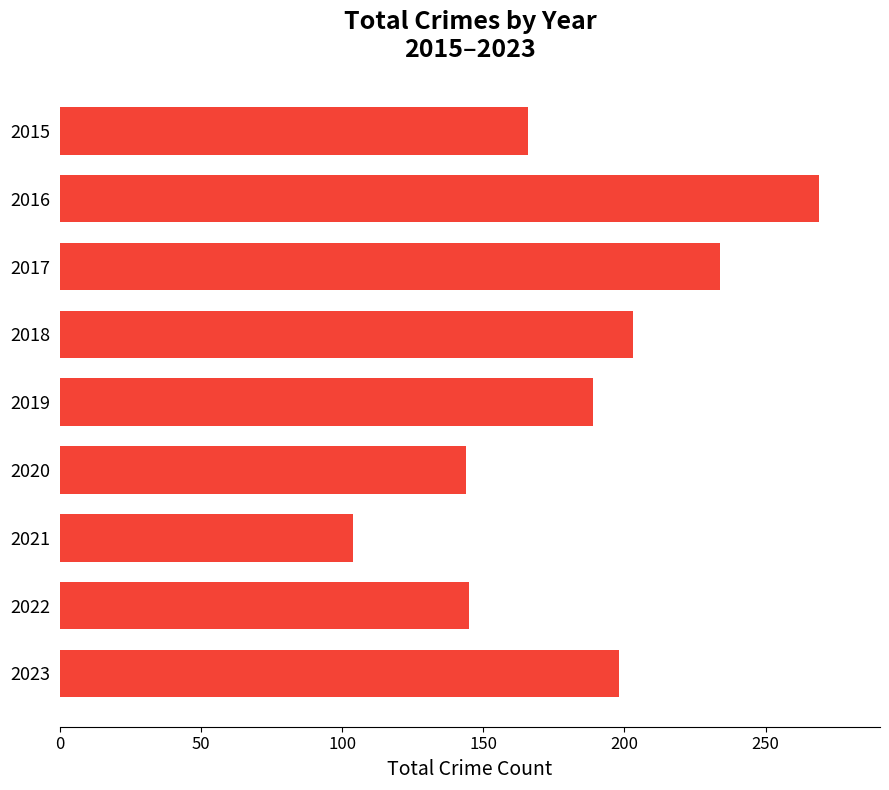

What is the value of the 7th bar from the top?

104